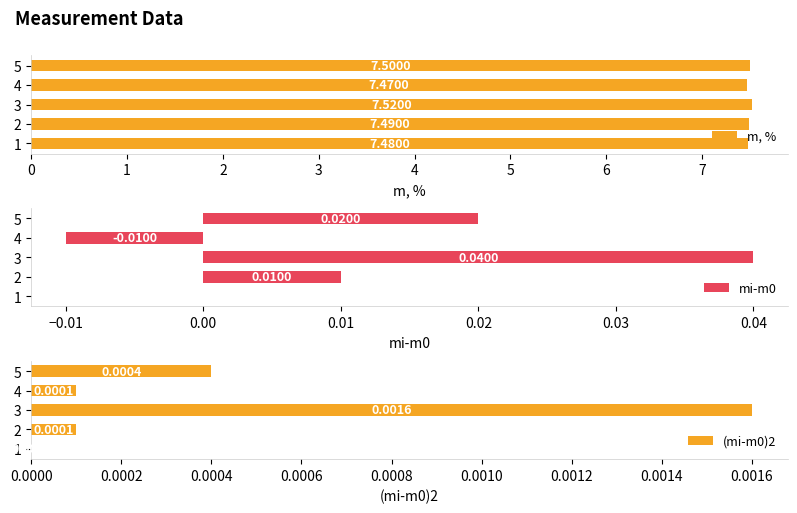

True or false: mi-m0 has a value of 0.0 at 4.

False